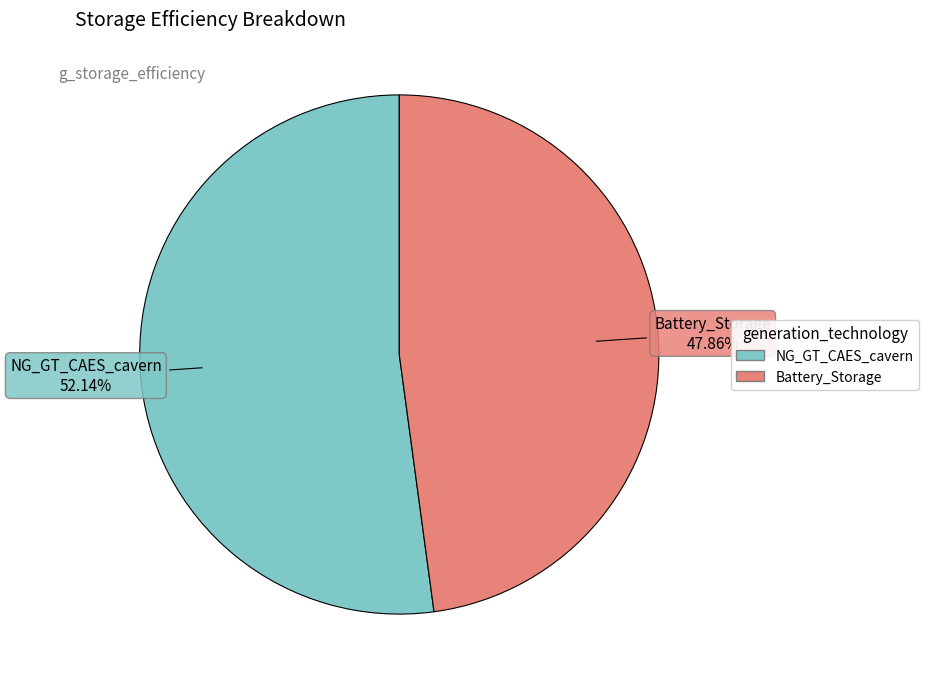

Between Battery_Storage and NG_GT_CAES_cavern, which is larger?

NG_GT_CAES_cavern